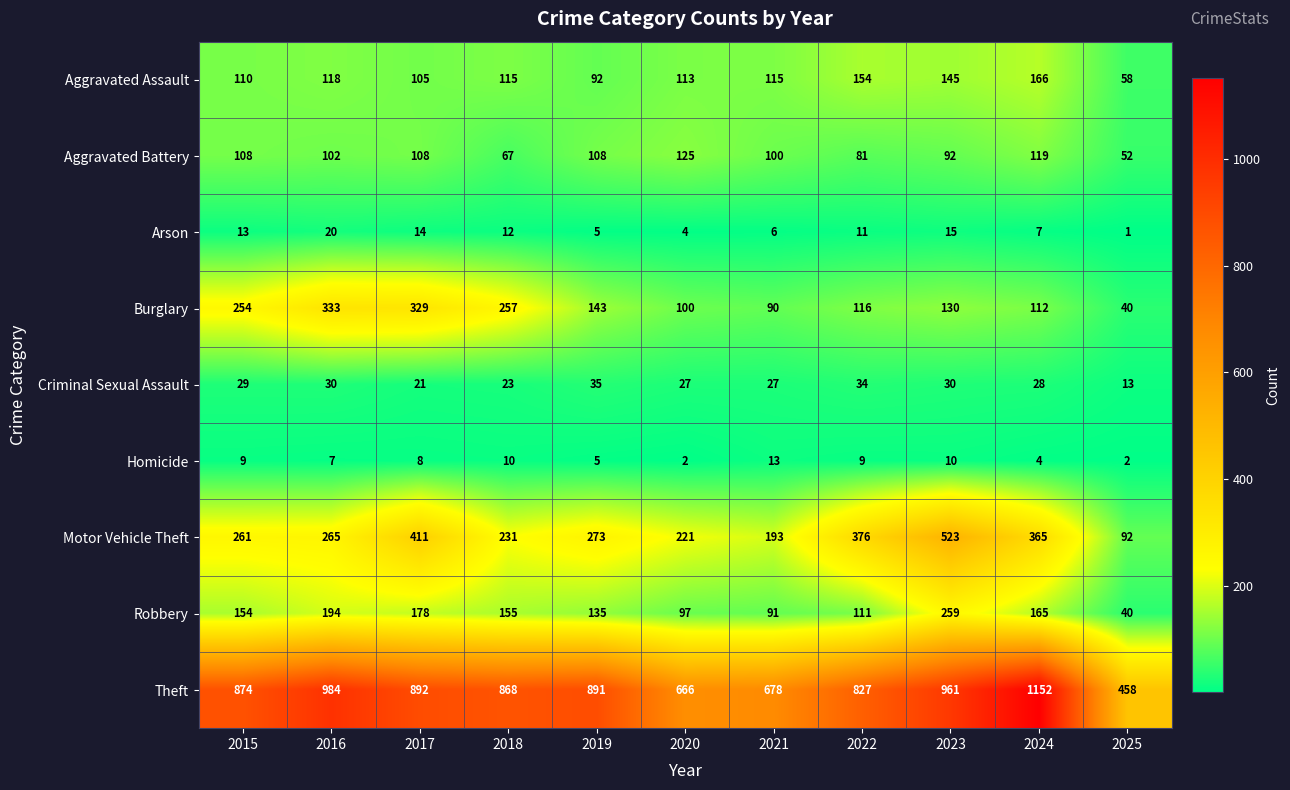

What is the sum of the Theft values at 2019 and 2020?

1557